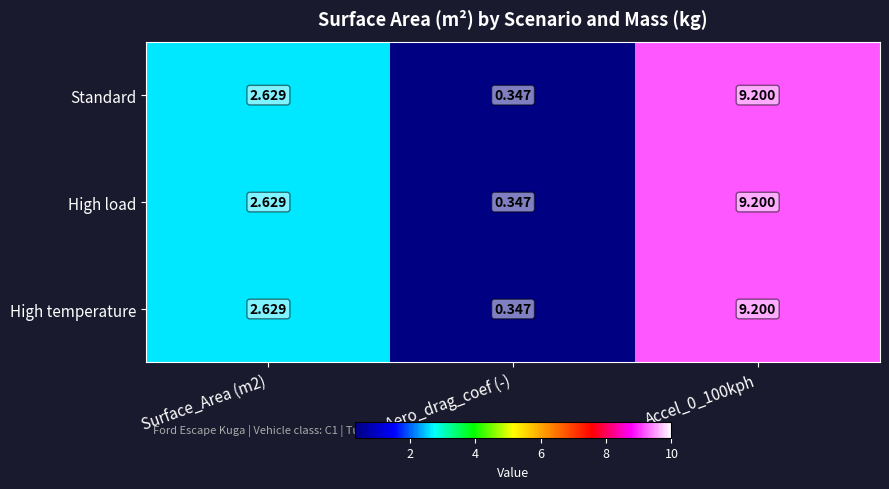

What is the total value across all series at Surface_Area (m2)?

7.9